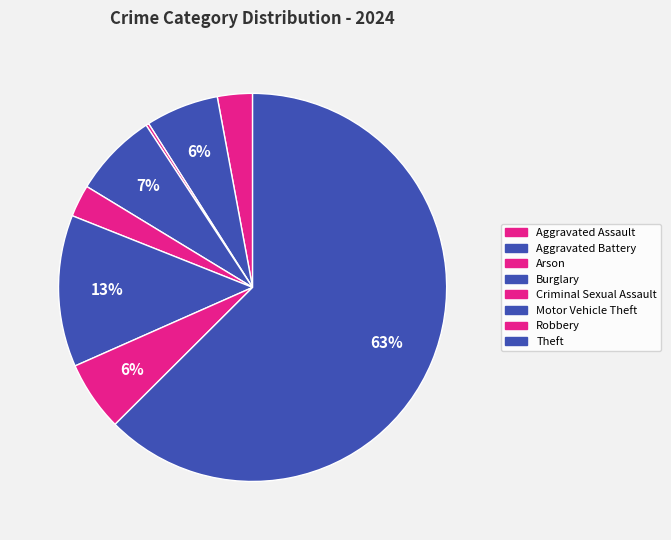

Which category accounts for the majority?

Theft